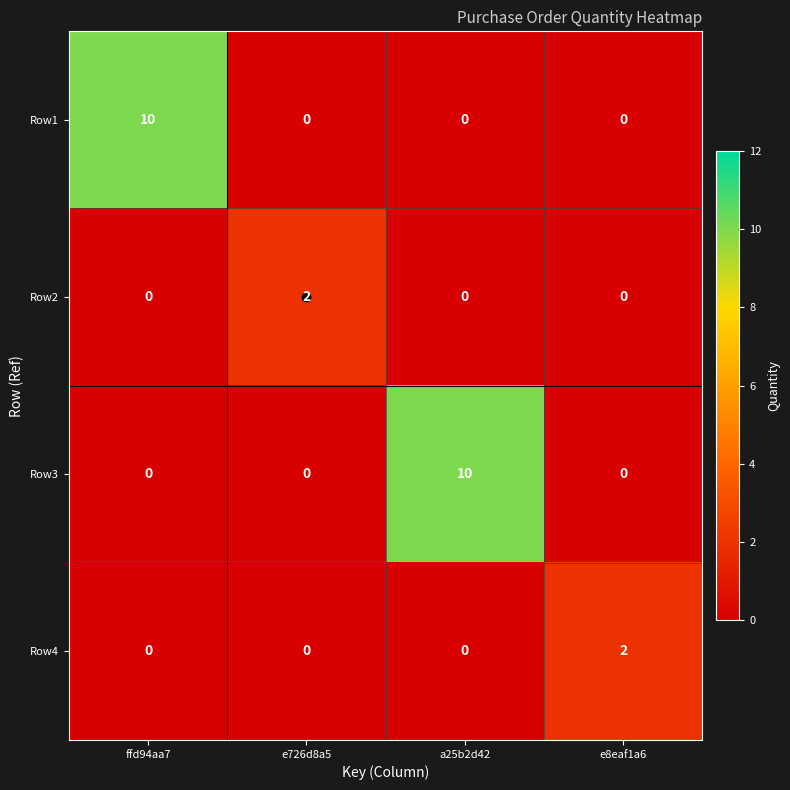

Count the number of categories in the chart.

4